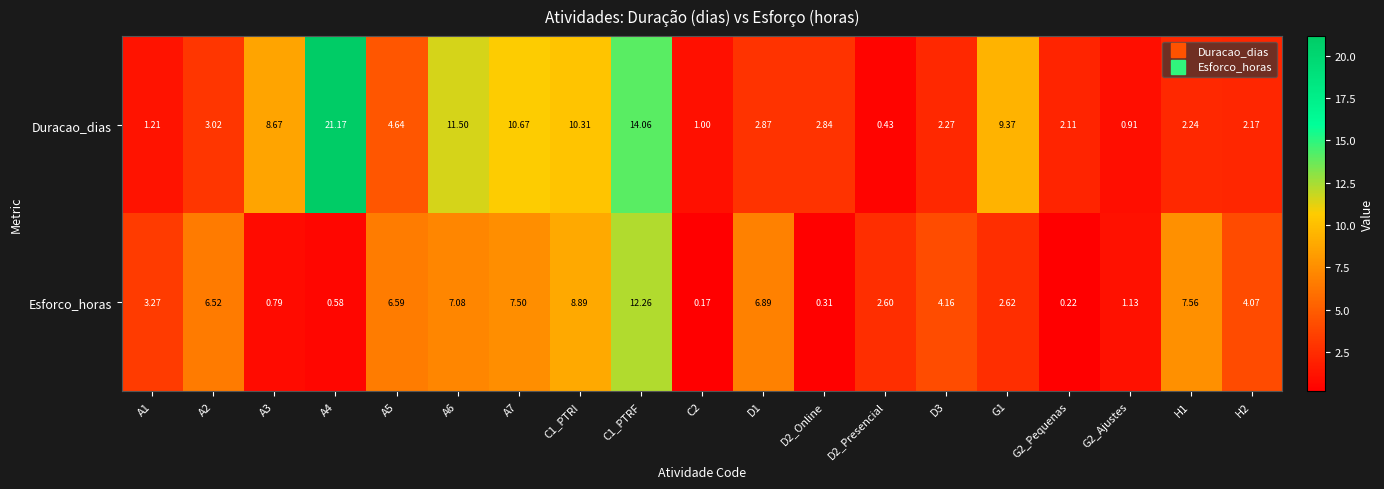

At D2_Presencial, list the series in order from largest to smallest.

Esforco_horas, Duracao_dias